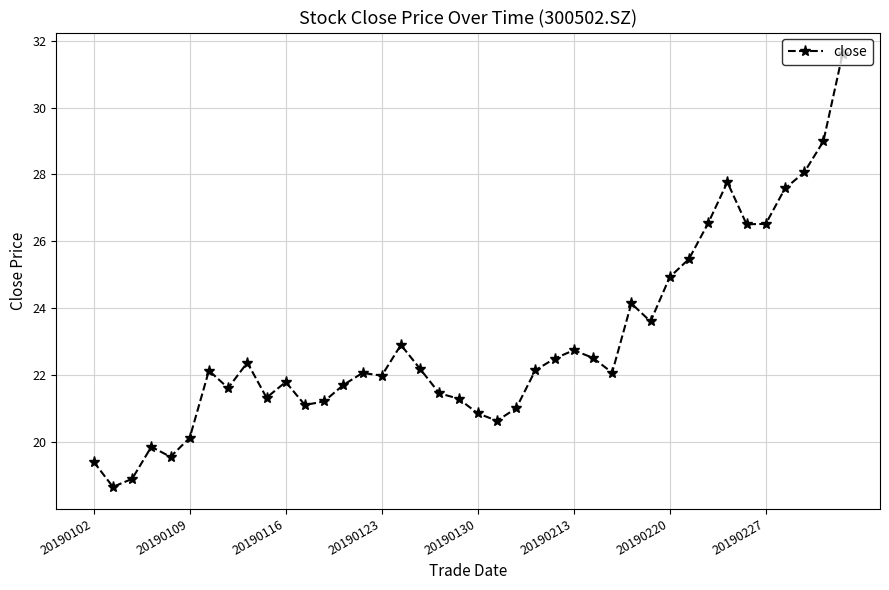

What is the value of the 9th point from the left?

22.4